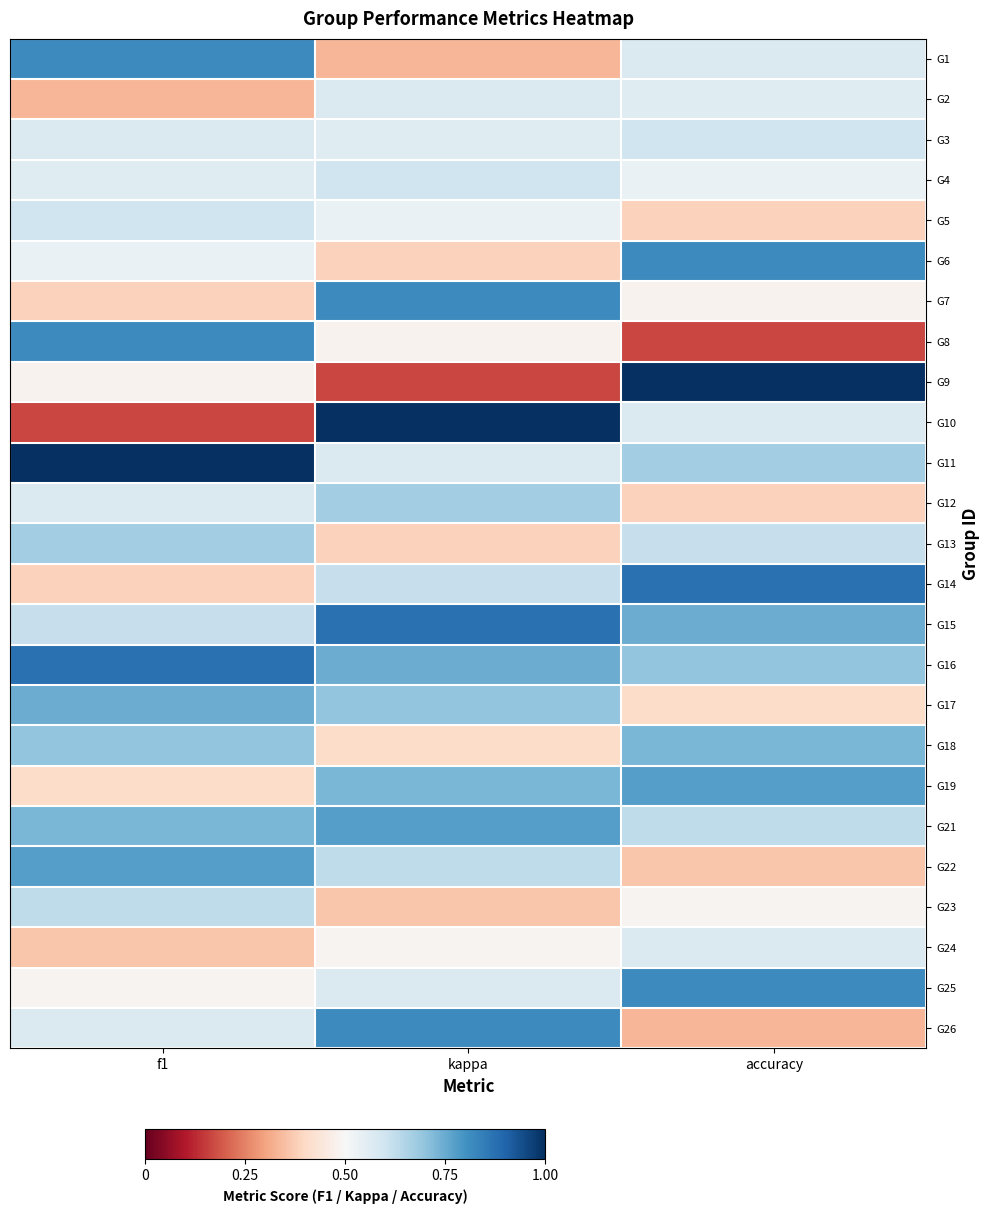

Reading right to left, transcribe all the data shown in this chart.

G1: accuracy=0.6	kappa=0.3	f1=0.8
G2: accuracy=0.6	kappa=0.6	f1=0.3
G3: accuracy=0.6	kappa=0.6	f1=0.6
G4: accuracy=0.5	kappa=0.6	f1=0.6
G5: accuracy=0.4	kappa=0.5	f1=0.6
G6: accuracy=0.8	kappa=0.4	f1=0.5
G7: accuracy=0.5	kappa=0.8	f1=0.4
G8: accuracy=0.2	kappa=0.5	f1=0.8
G9: accuracy=1.0	kappa=0.2	f1=0.5
G10: accuracy=0.6	kappa=1.0	f1=0.2
G11: accuracy=0.7	kappa=0.6	f1=1.0
G12: accuracy=0.4	kappa=0.7	f1=0.6
G13: accuracy=0.6	kappa=0.4	f1=0.7
G14: accuracy=0.9	kappa=0.6	f1=0.4
G15: accuracy=0.7	kappa=0.9	f1=0.6
G16: accuracy=0.7	kappa=0.7	f1=0.9
G17: accuracy=0.4	kappa=0.7	f1=0.7
G18: accuracy=0.7	kappa=0.4	f1=0.7
G19: accuracy=0.8	kappa=0.7	f1=0.4
G21: accuracy=0.6	kappa=0.8	f1=0.7
G22: accuracy=0.4	kappa=0.6	f1=0.8
G23: accuracy=0.5	kappa=0.4	f1=0.6
G24: accuracy=0.6	kappa=0.5	f1=0.4
G25: accuracy=0.8	kappa=0.6	f1=0.5
G26: accuracy=0.3	kappa=0.8	f1=0.6